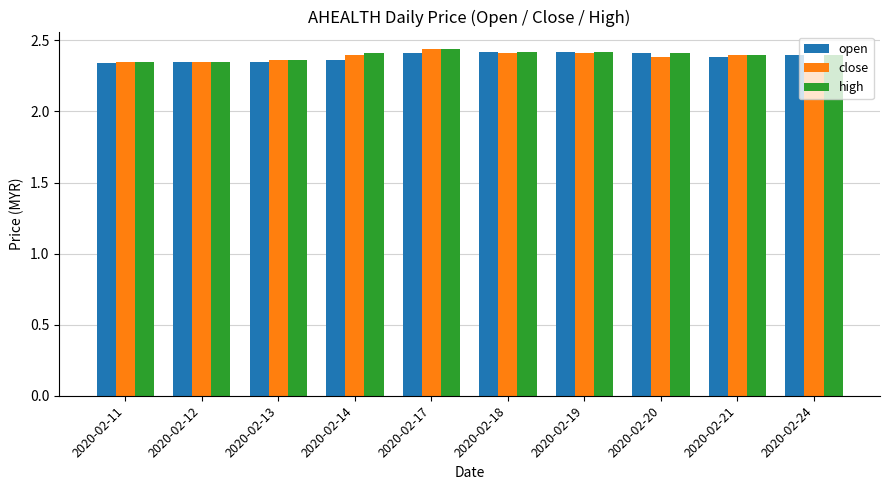

What is the sum of the open values at 2020-02-11 and 2020-02-13?

4.7